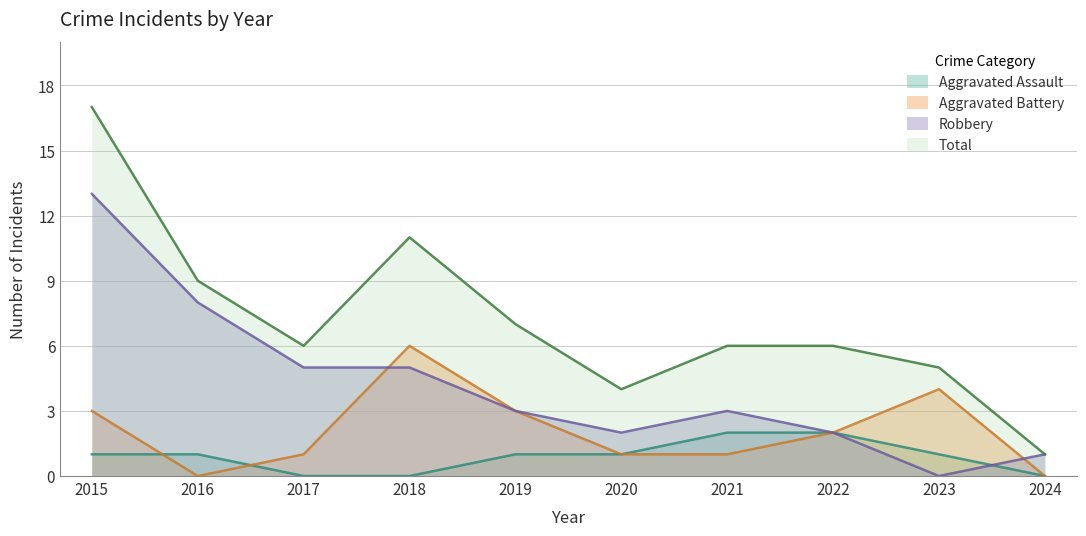

How many positive values does the Aggravated Assault series have?

7